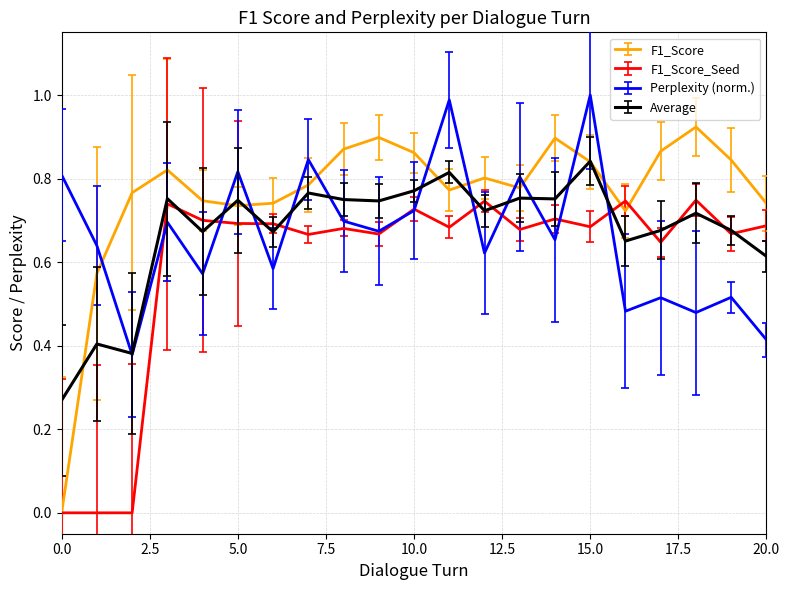

Is this an area chart (filled region under the line)?

No